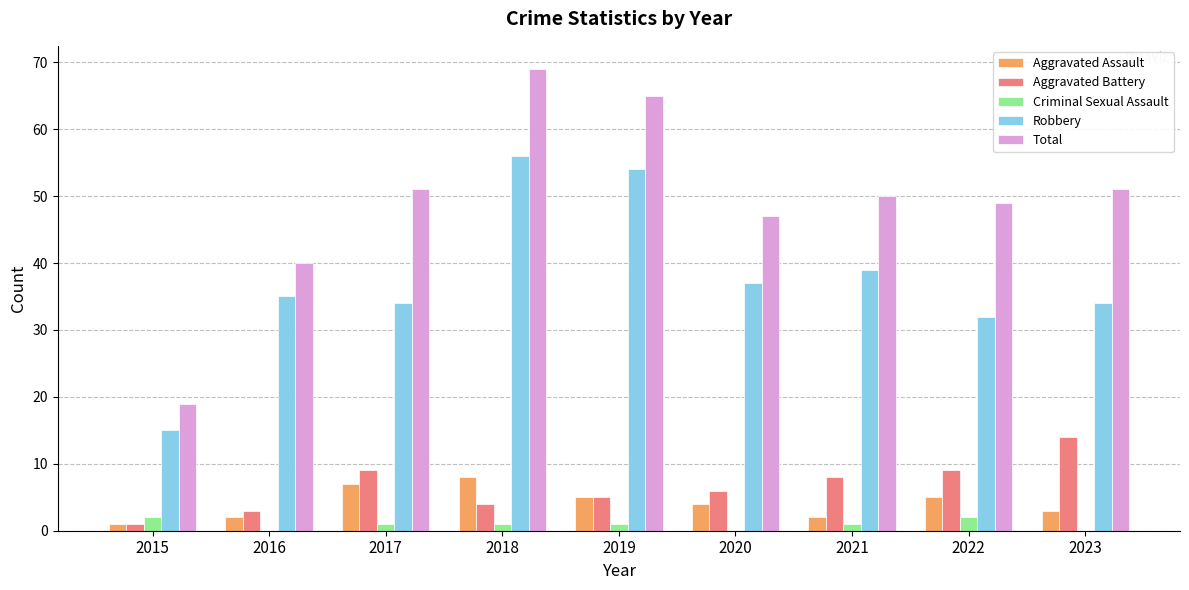

Between 2019 and 2020, which series saw the biggest shift?

Total